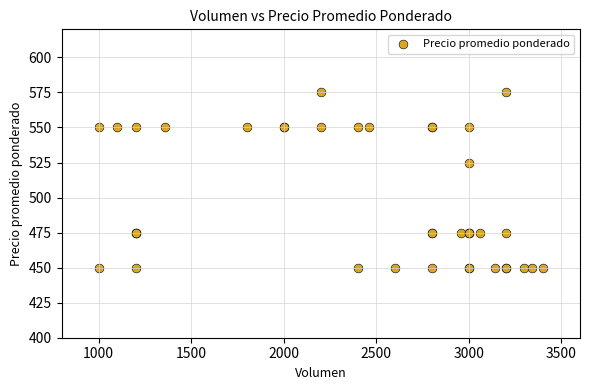

What Y value in the scatter plot is closest to 512?

525